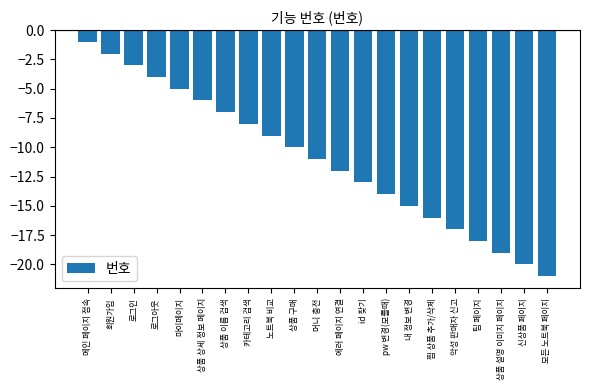

The value at 상품 상세 정보 페이지 is -8. True or false?

False